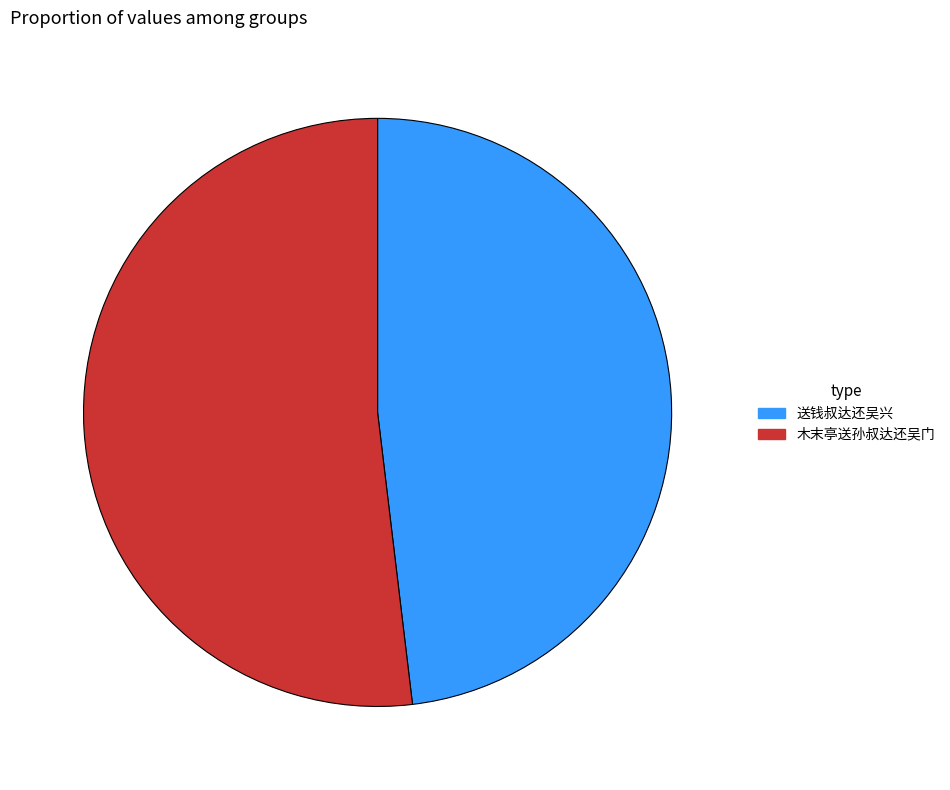

Count the number of slices in the pie.

2